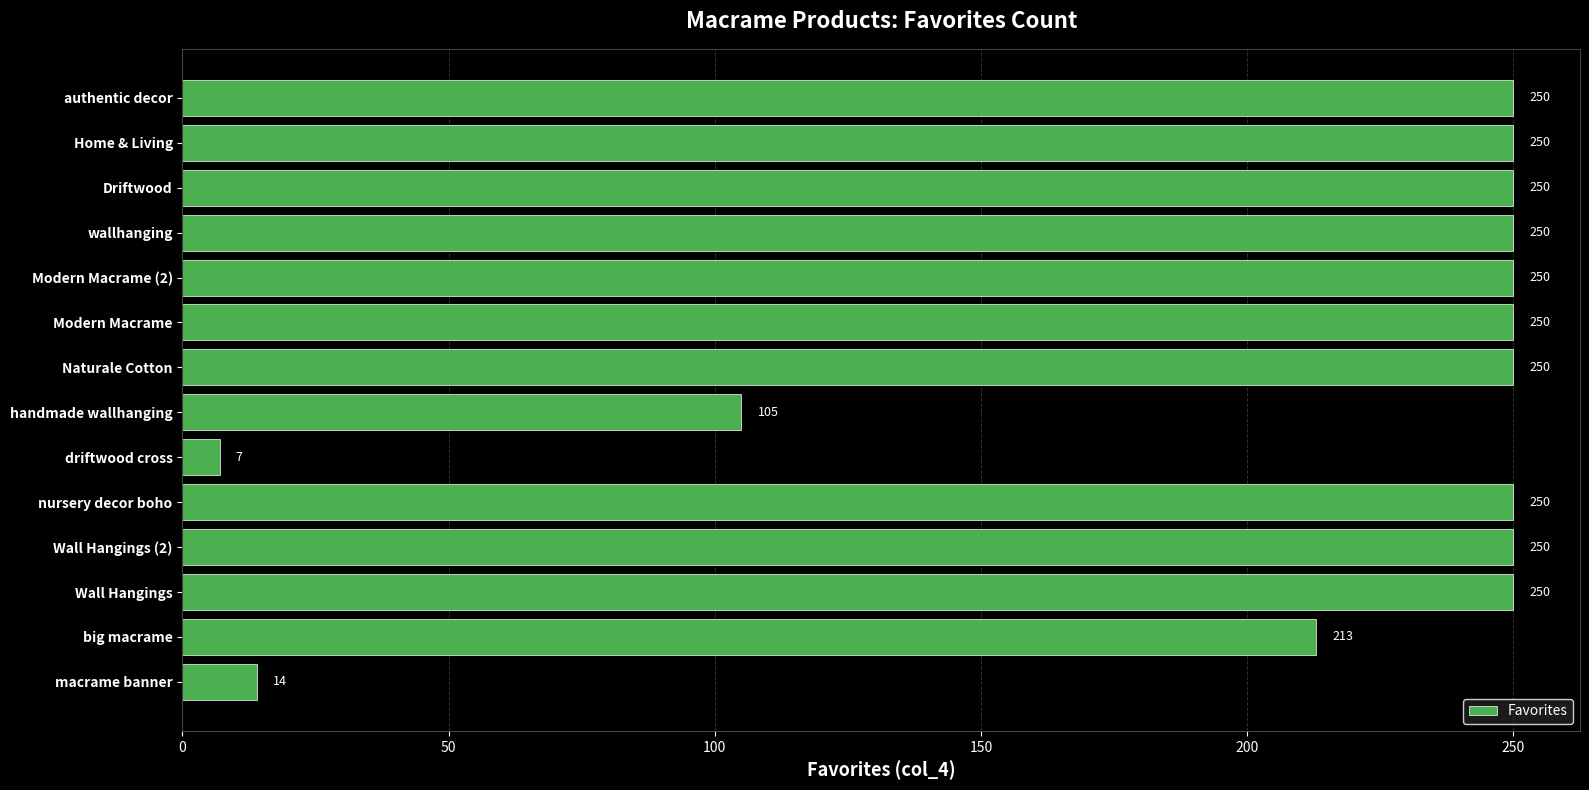

Reading bottom to top, transcribe all the data shown in this chart.

14	213	250	250	250	7	105	250	250	250	250	250	250	250